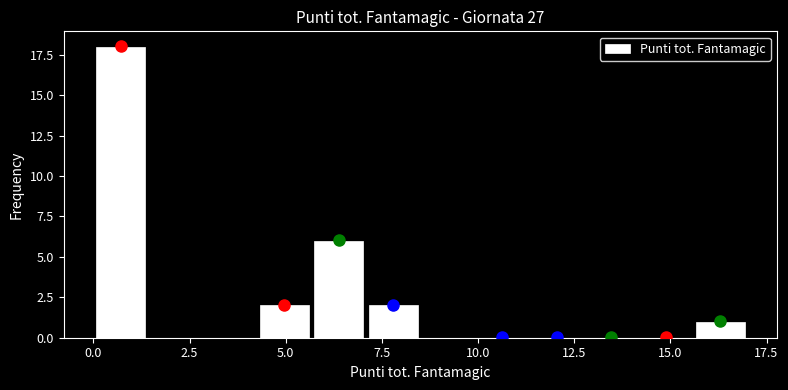

Read against the x-axis, roughly where is the centre of the tallest bar?

0.5